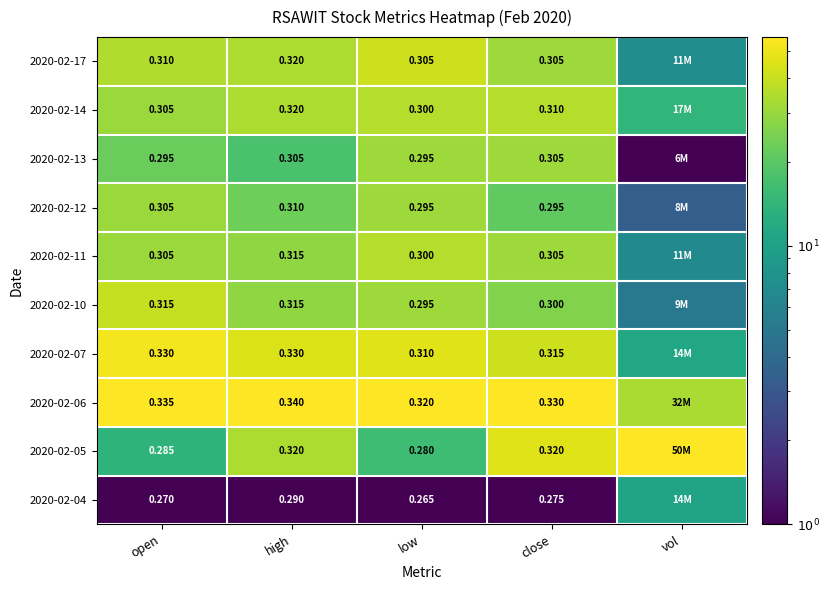

Is the value of 2020-02-13 at open greater than the value of 2020-02-11 at open?

No